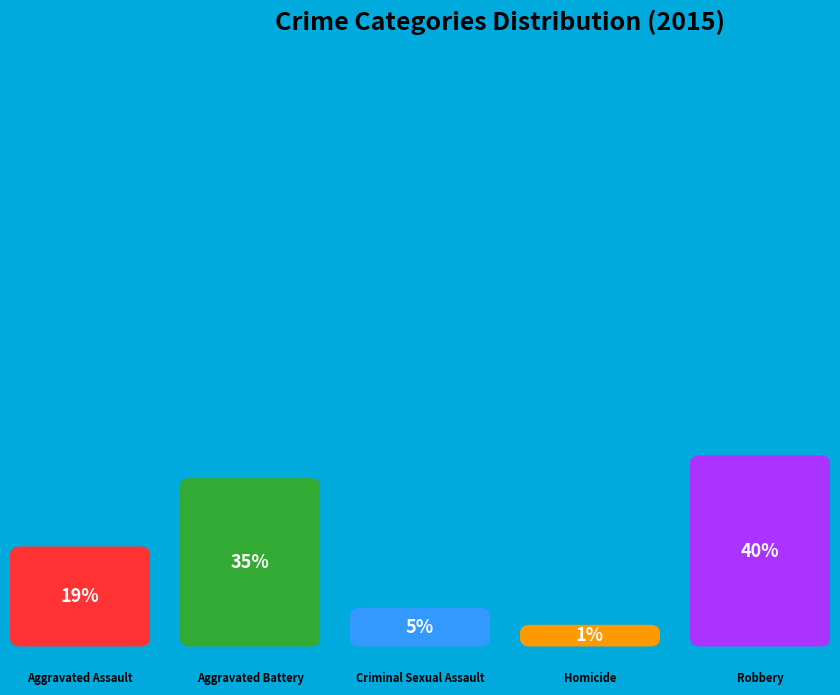

True or false: Robbery accounts for 40% of the total.

True